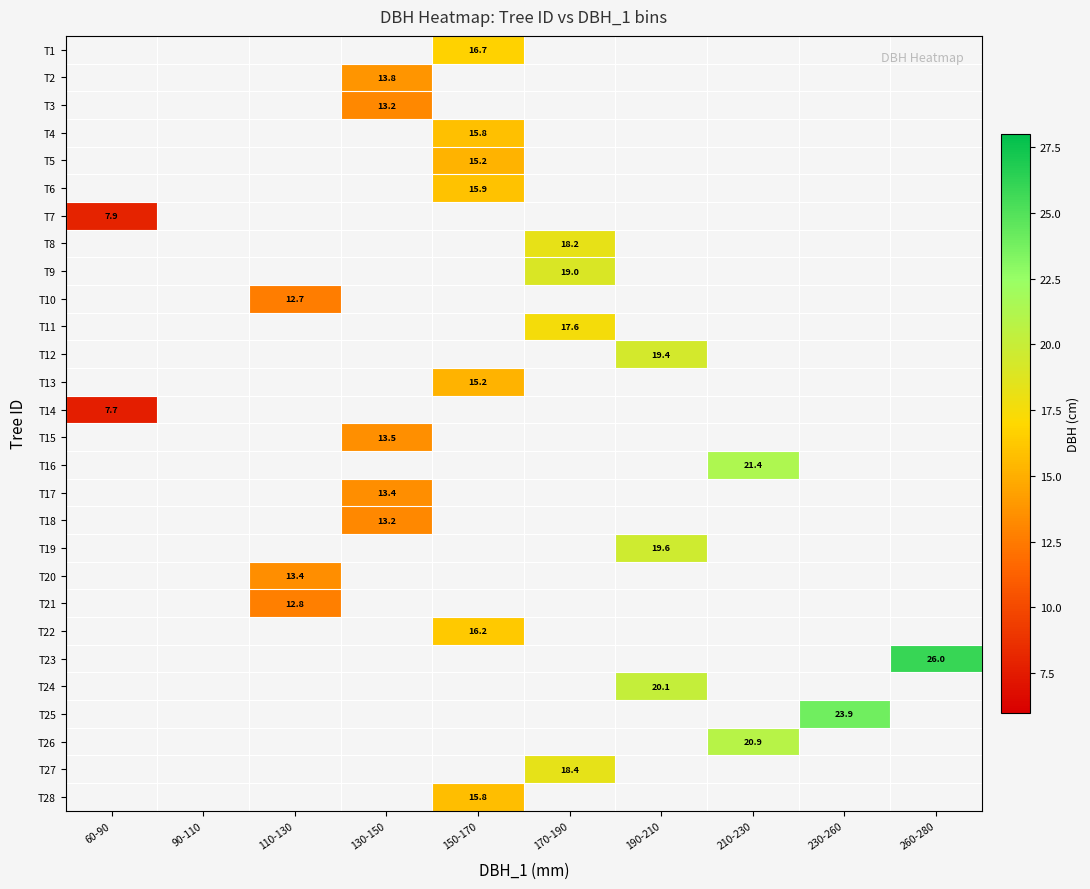

What is the minimum value shown in the chart?

7.7